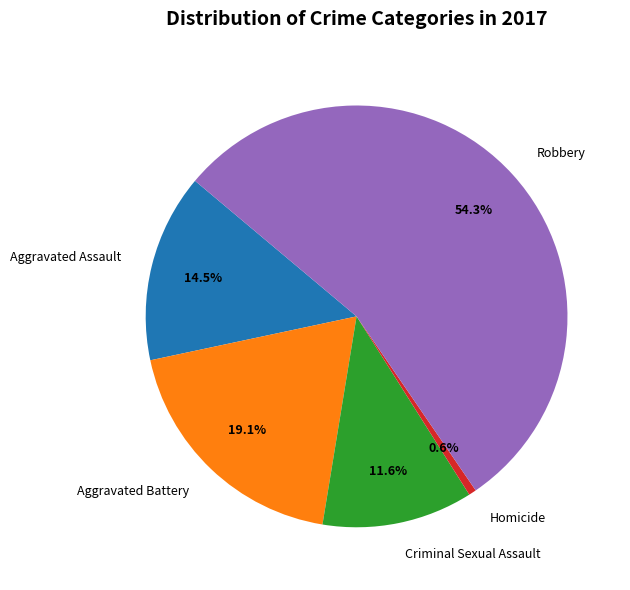

Count the number of slices in the pie.

5